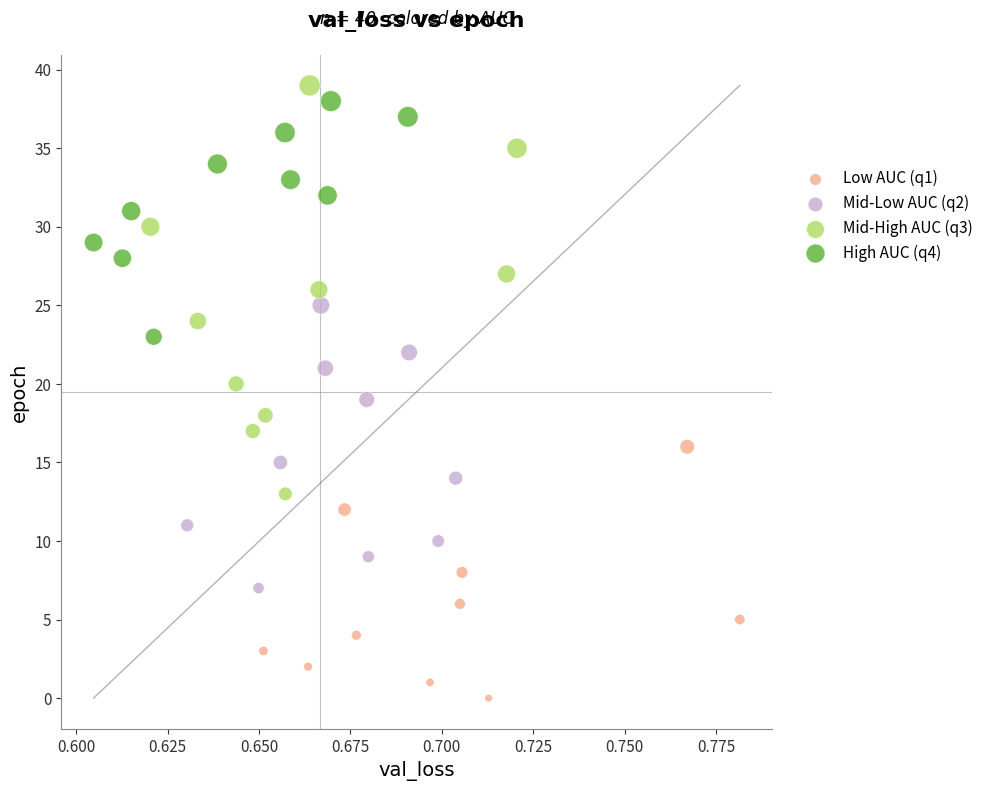

What are all the series names shown in the legend?

Low AUC (q1), Mid-Low AUC (q2), Mid-High AUC (q3), High AUC (q4)